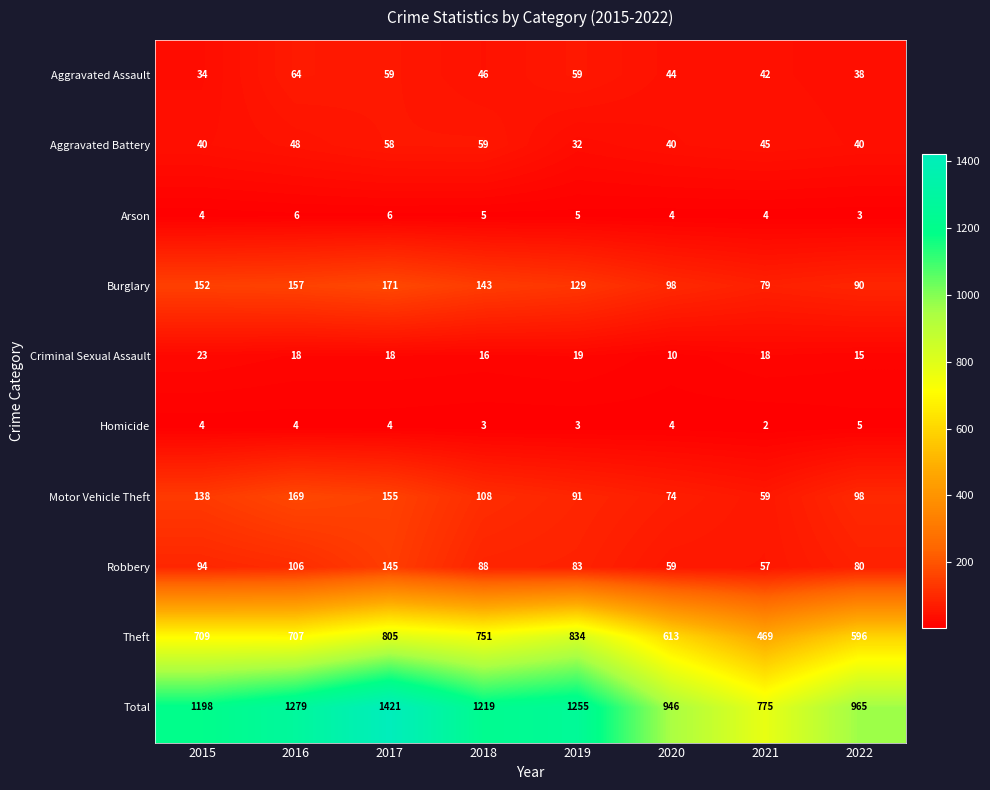

What is the sum of all Aggravated Assault values?

386